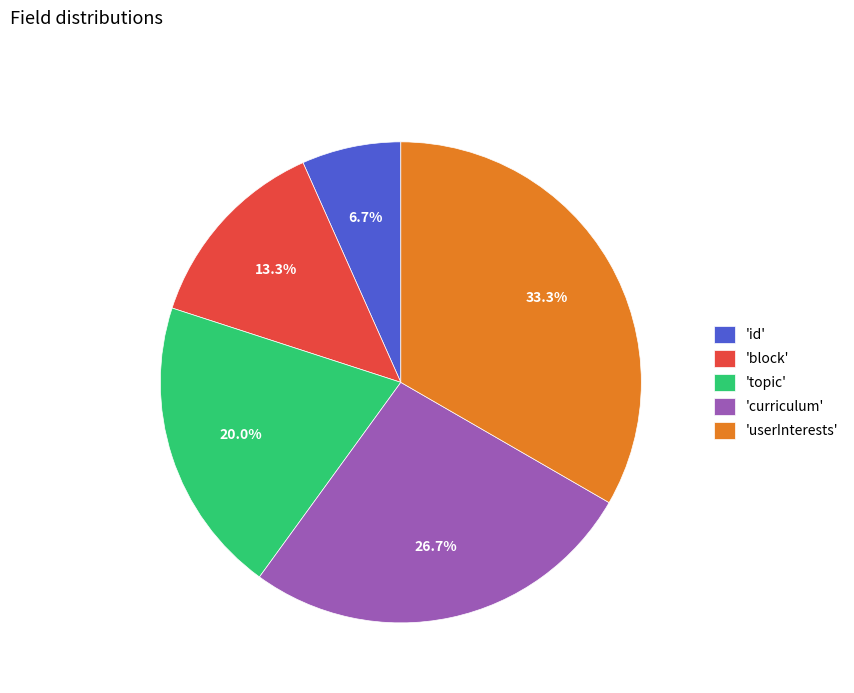

Is there a majority slice in this chart?

No